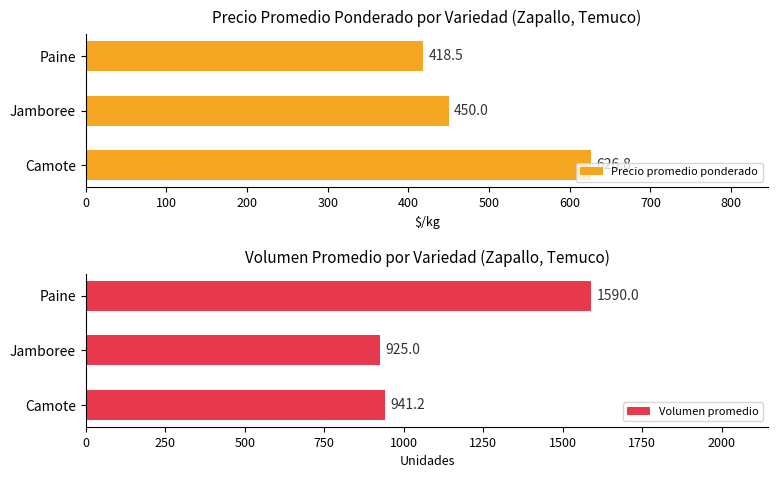

Count the number of categories in the chart.

3